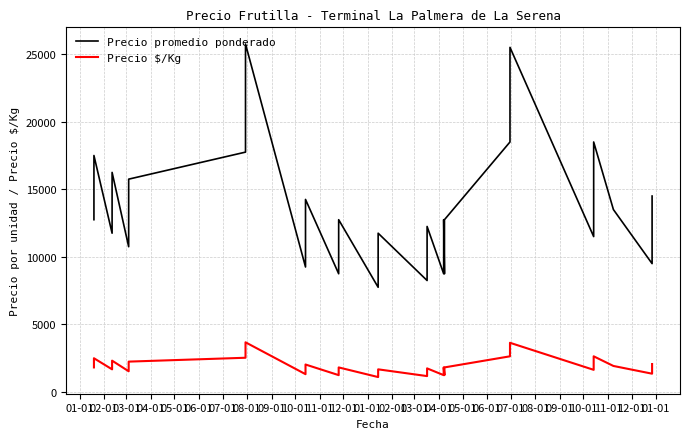

Is the value of Precio promedio ponderado at 04-01 greater than the value of Precio $/Kg at 34?

Yes